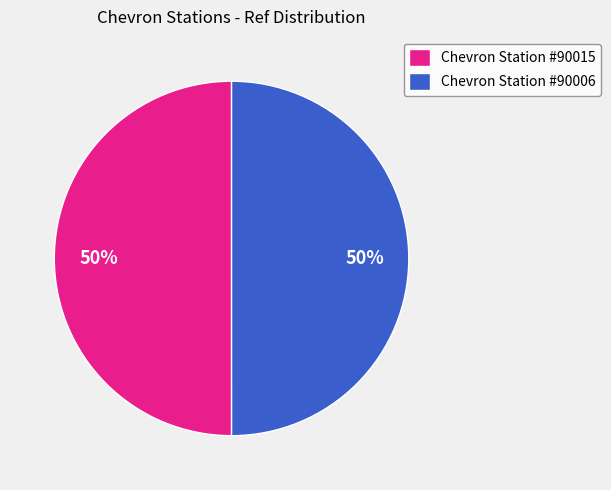

Is it true that Chevron Station #90015 is 41% of the pie?

False